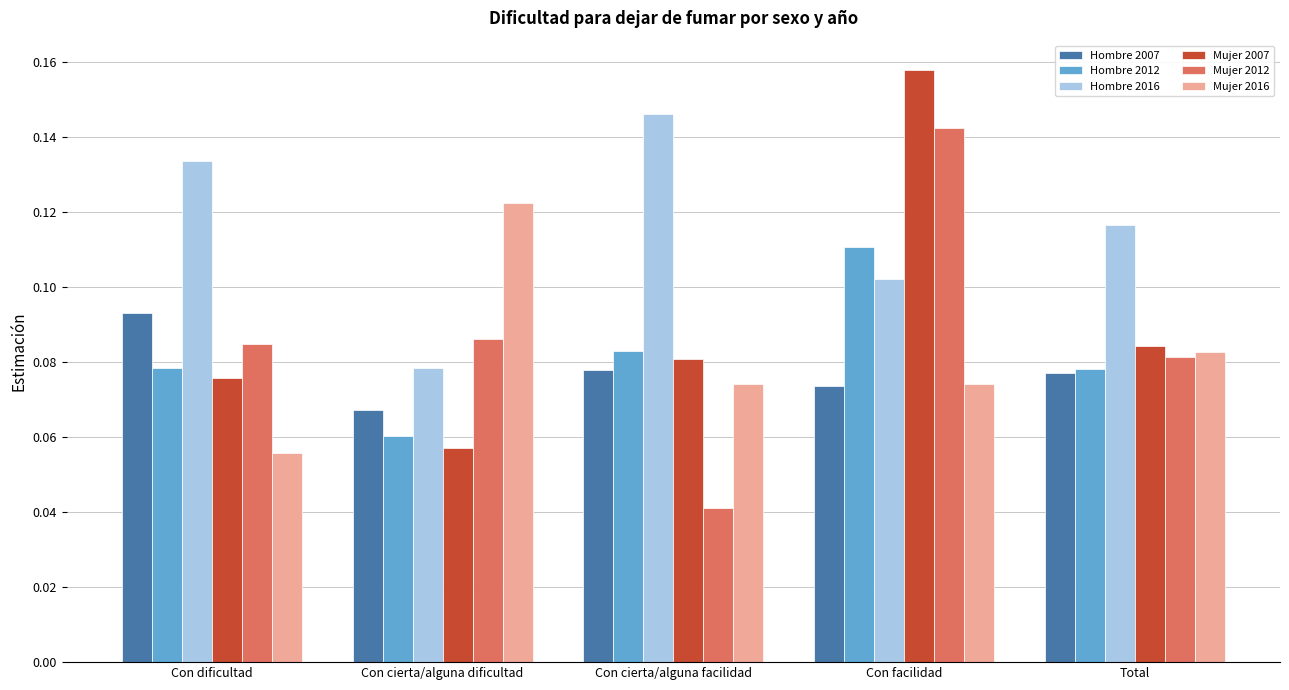

The Hombre 2007 series shows 0.2 at Con dificultad. True or false?

False